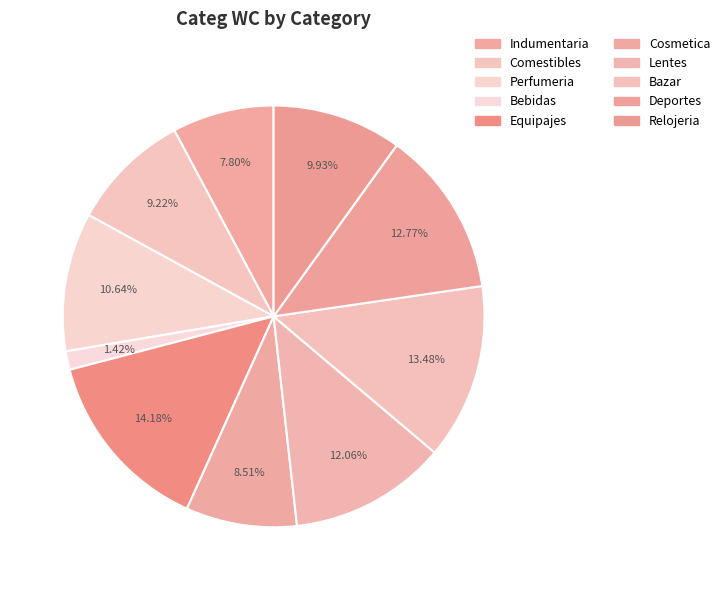

How many segments does this pie chart have?

10